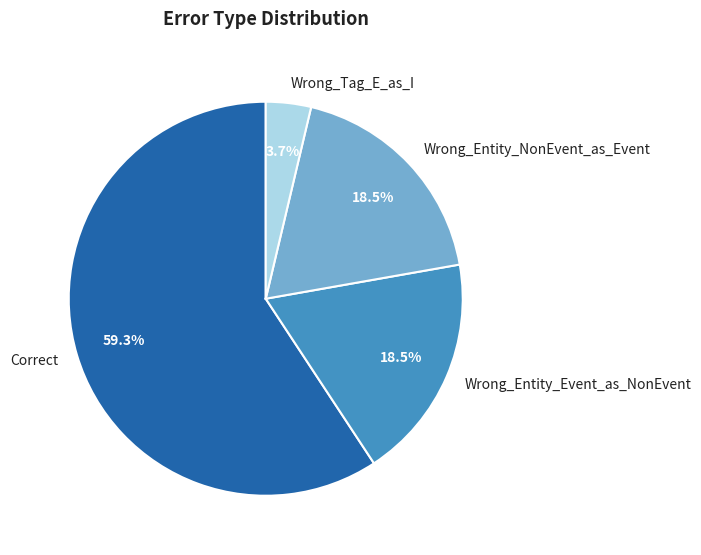

Count the number of slices in the pie.

4